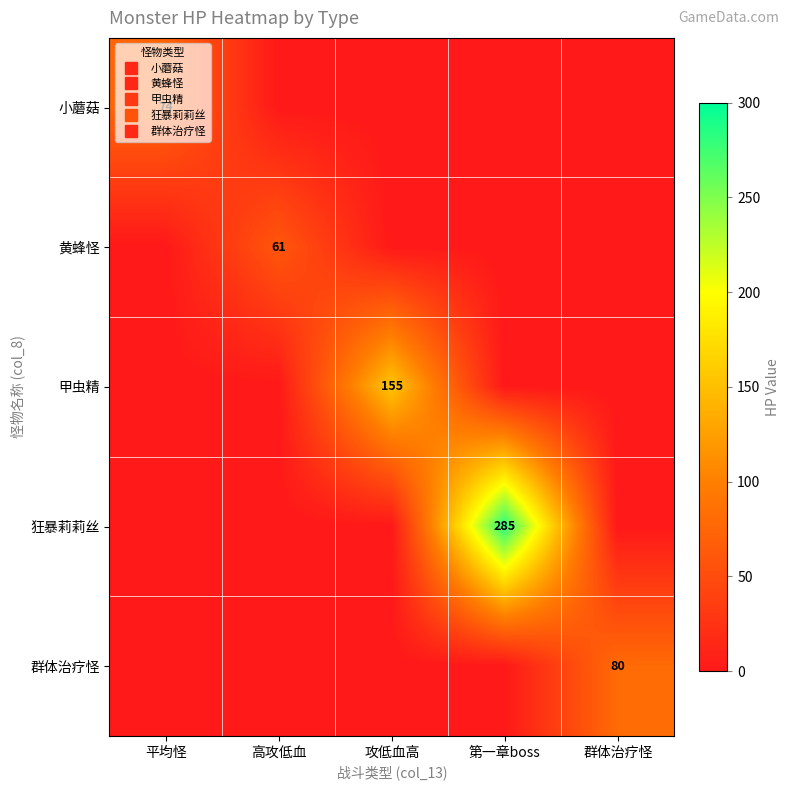

How many values in 甲虫精 are above zero?

1